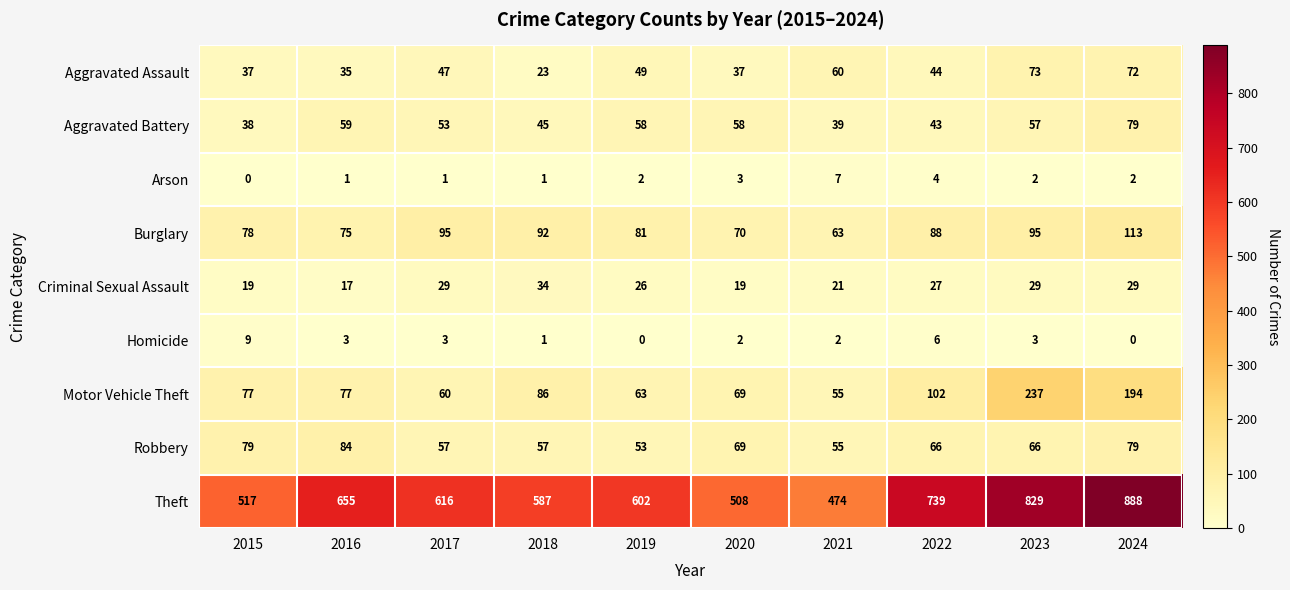

Between 2020 and 2023, which series saw the biggest shift?

Theft